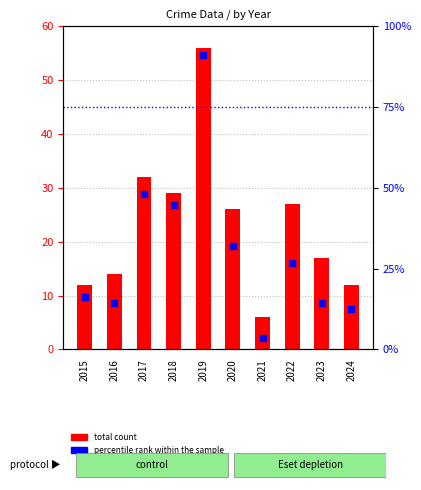

What are all the series names shown in the legend?

total count, percentile rank within the sample